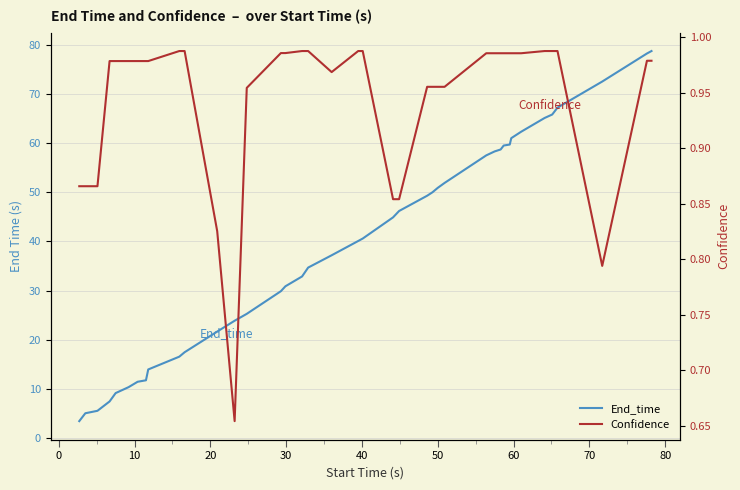

Count the number of data series in this chart.

2